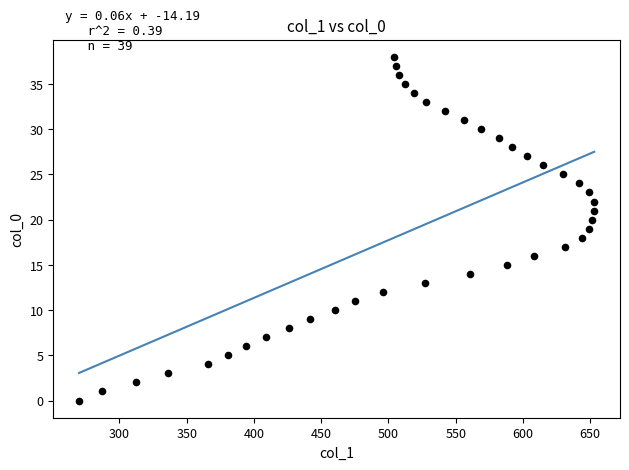

What is the range of Y values (max minus min)?

38